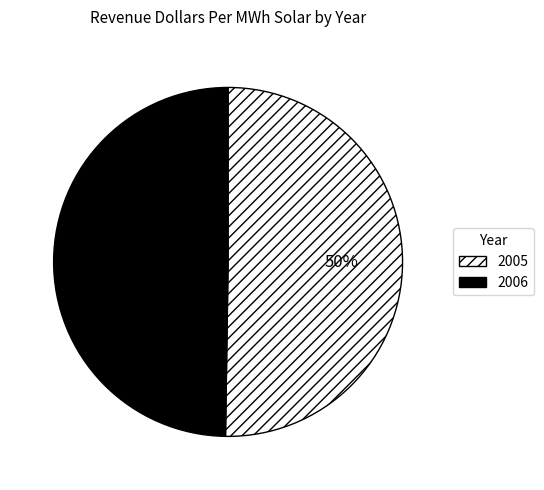

Approximately how many times larger is the value at 2006 compared to 2005?

1.0